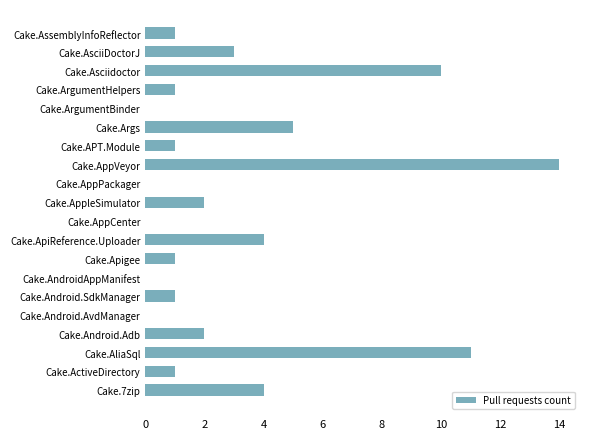

Is it true that the value at Cake.AssemblyInfoReflector is 1?

True